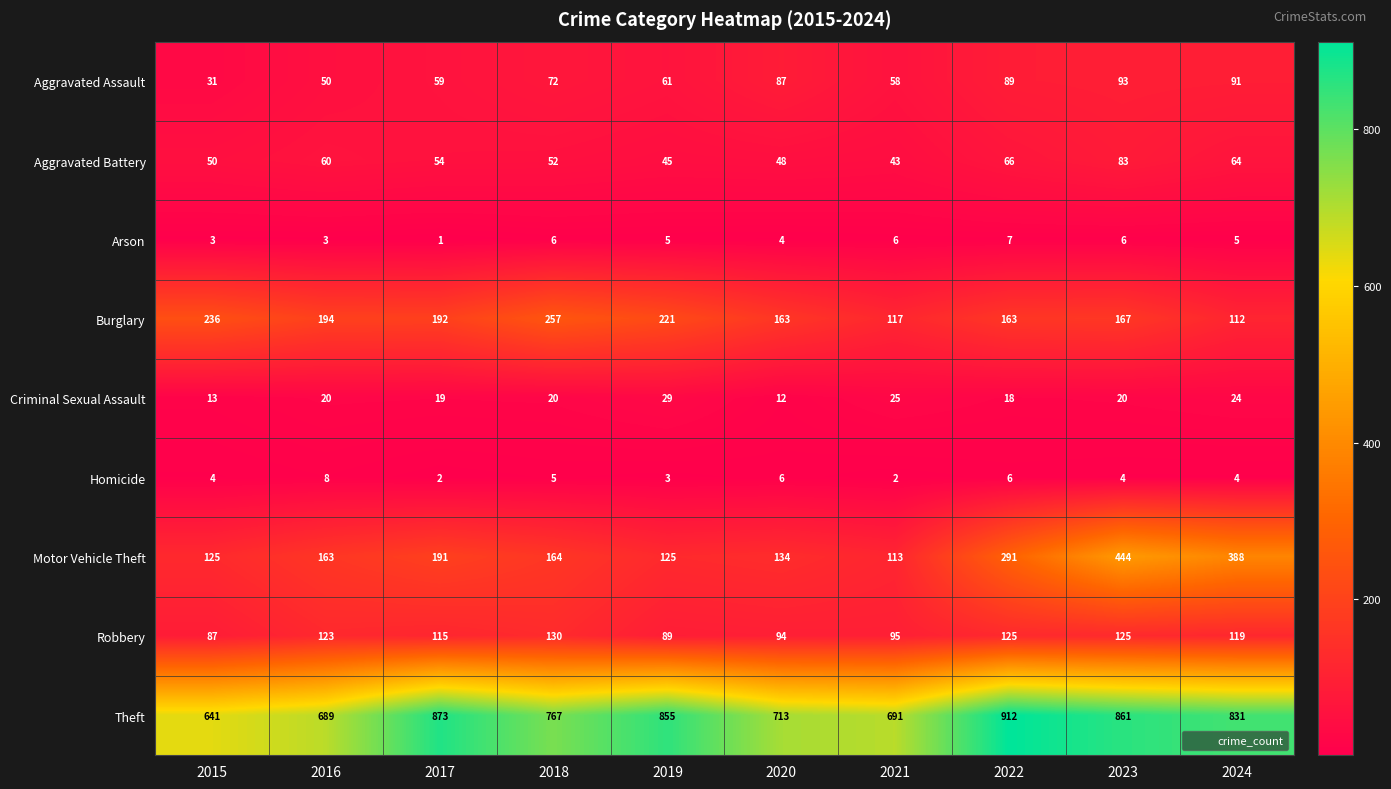

What is the sum of the Theft values at 2023 and 2020?

1574